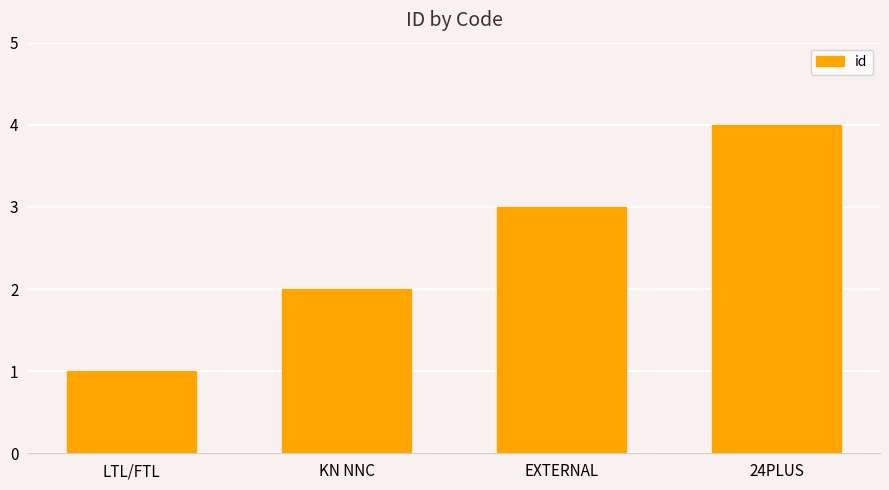

What is the label of the 1st bar from the right?

24PLUS